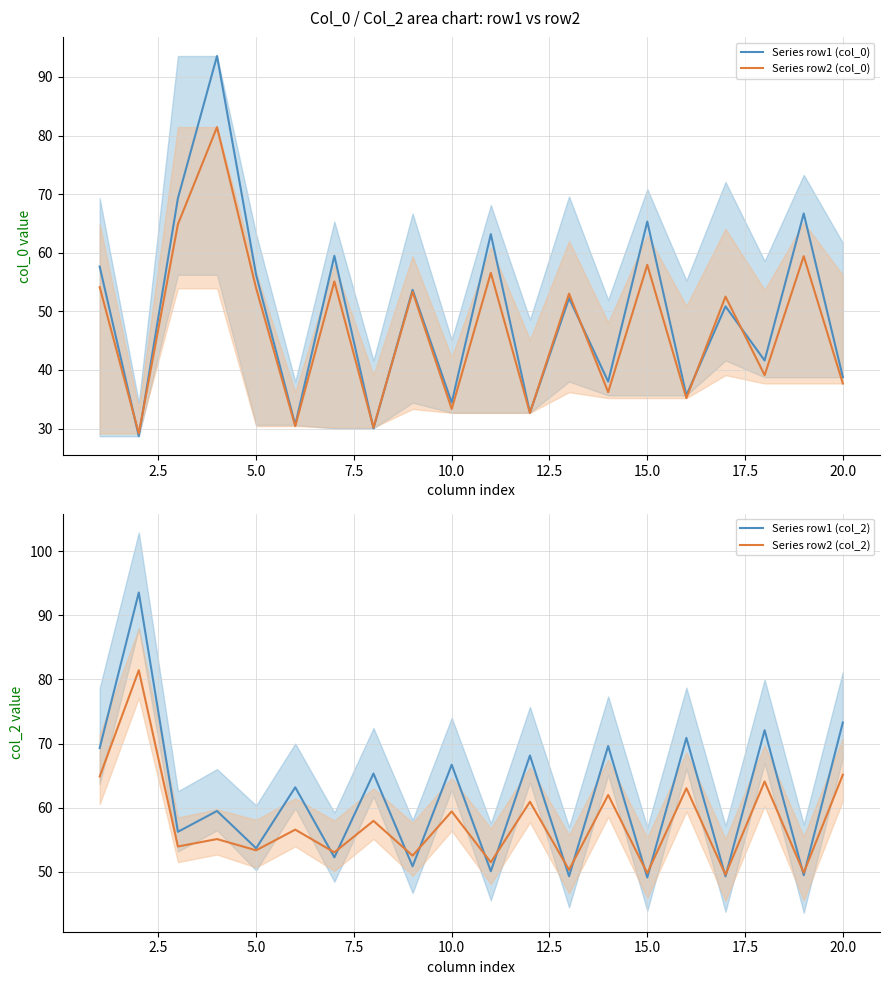

True or false: Series row1 (col_0) and Series row2 (col_2) intersect in this chart.

True